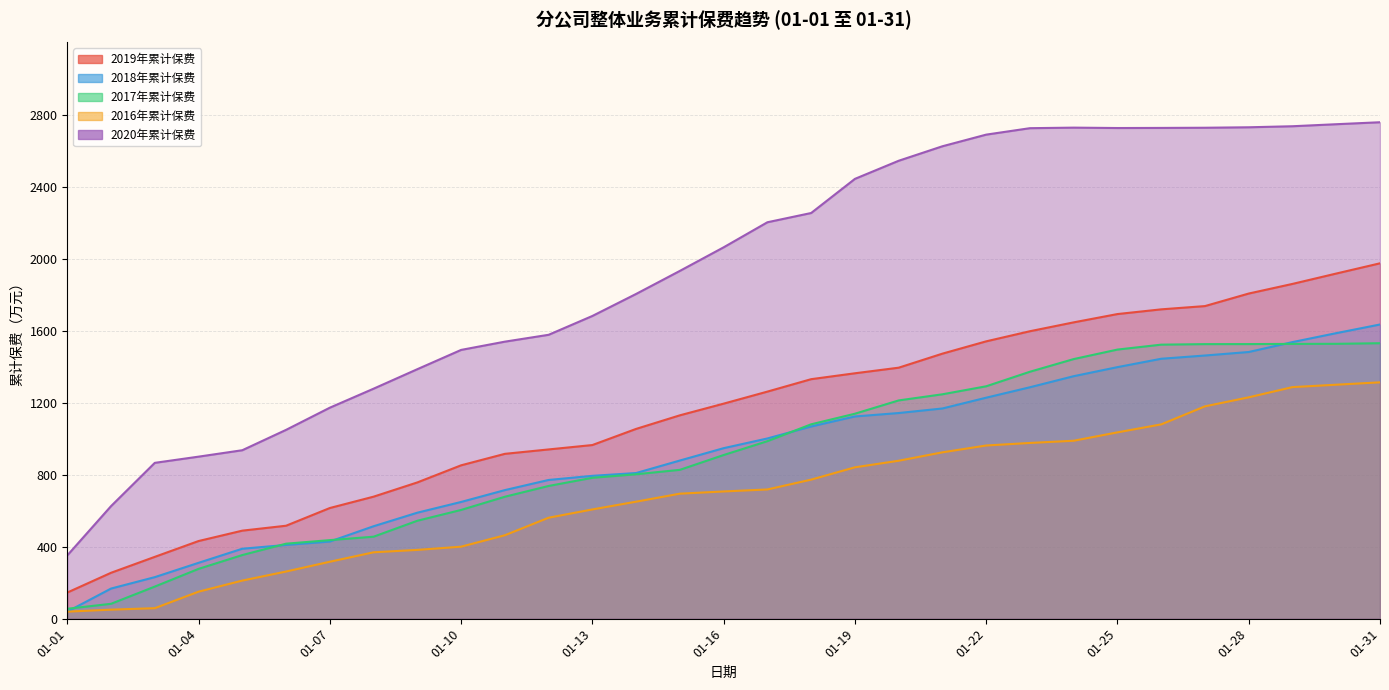

True or false: 2018年累计保费 and 2019年累计保费 intersect in this chart.

False